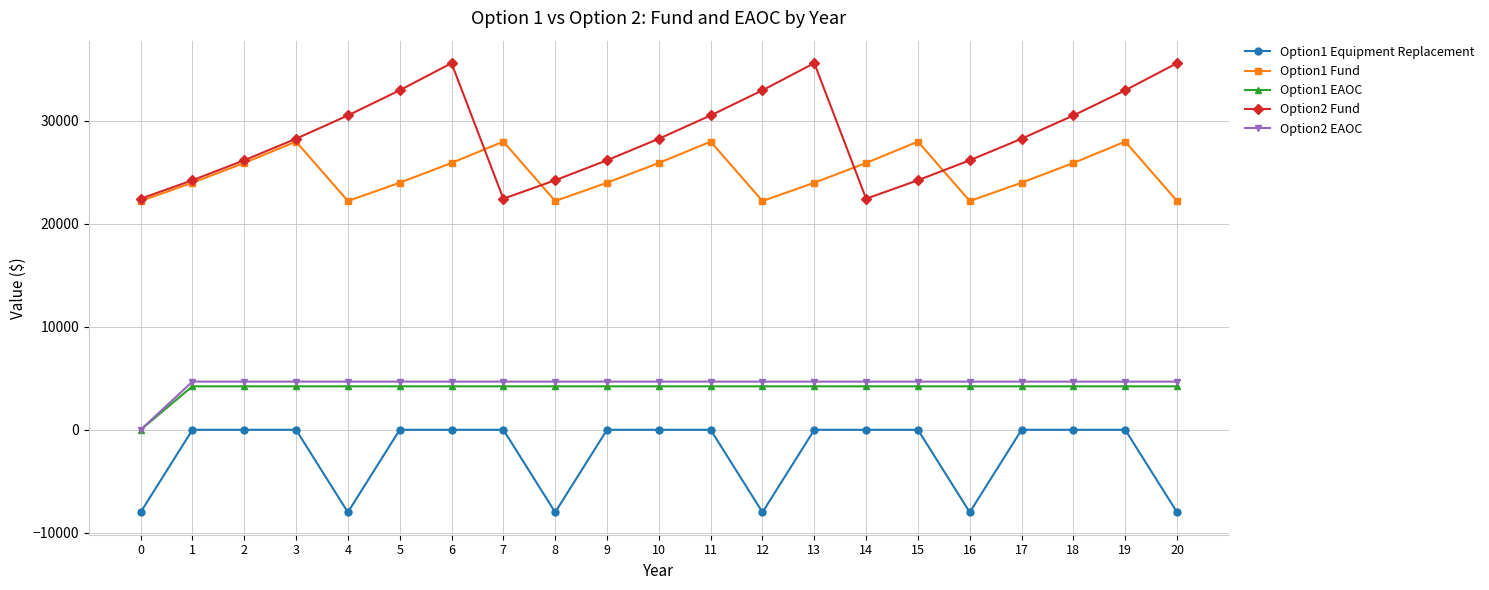

Reading left to right, list all the values displayed in this chart.

Option1 Equipment Replacement: 0=-8000.0	1=0.0	2=0.0	3=0.0	4=-8000.0	5=0.0	6=0.0	7=0.0	8=-8000.0	9=0.0	10=0.0	11=0.0	12=-8000.0	13=0.0	14=0.0	15=0.0	16=-8000.0	17=0.0	18=0.0	19=0.0	20=-8000.0
Option1 Fund: 0=22192.1	1=23967.4	2=25884.8	3=27955.6	4=22192.1	5=23967.4	6=25884.8	7=27955.6	8=22192.1	9=23967.4	10=25884.8	11=27955.6	12=22192.1	13=23967.4	14=25884.8	15=27955.6	16=22192.1	17=23967.4	18=25884.8	19=27955.6	20=22192.1
Option1 EAOC: 0=0.0	1=4215.4	2=4215.4	3=4215.4	4=4215.4	5=4215.4	6=4215.4	7=4215.4	8=4215.4	9=4215.4	10=4215.4	11=4215.4	12=4215.4	13=4215.4	14=4215.4	15=4215.4	16=4215.4	17=4215.4	18=4215.4	19=4215.4	20=4215.4
Option2 Fund: 0=22414.5	1=24207.6	2=26144.2	3=28235.8	4=30494.7	5=32934.2	6=35569.0	7=22414.5	8=24207.6	9=26144.2	10=28235.8	11=30494.7	12=32934.2	13=35569.0	14=22414.5	15=24207.6	16=26144.2	17=28235.8	18=30494.7	19=32934.2	20=35569.0
Option2 EAOC: 0=0.0	1=4673.2	2=4673.2	3=4673.2	4=4673.2	5=4673.2	6=4673.2	7=4673.2	8=4673.2	9=4673.2	10=4673.2	11=4673.2	12=4673.2	13=4673.2	14=4673.2	15=4673.2	16=4673.2	17=4673.2	18=4673.2	19=4673.2	20=4673.2